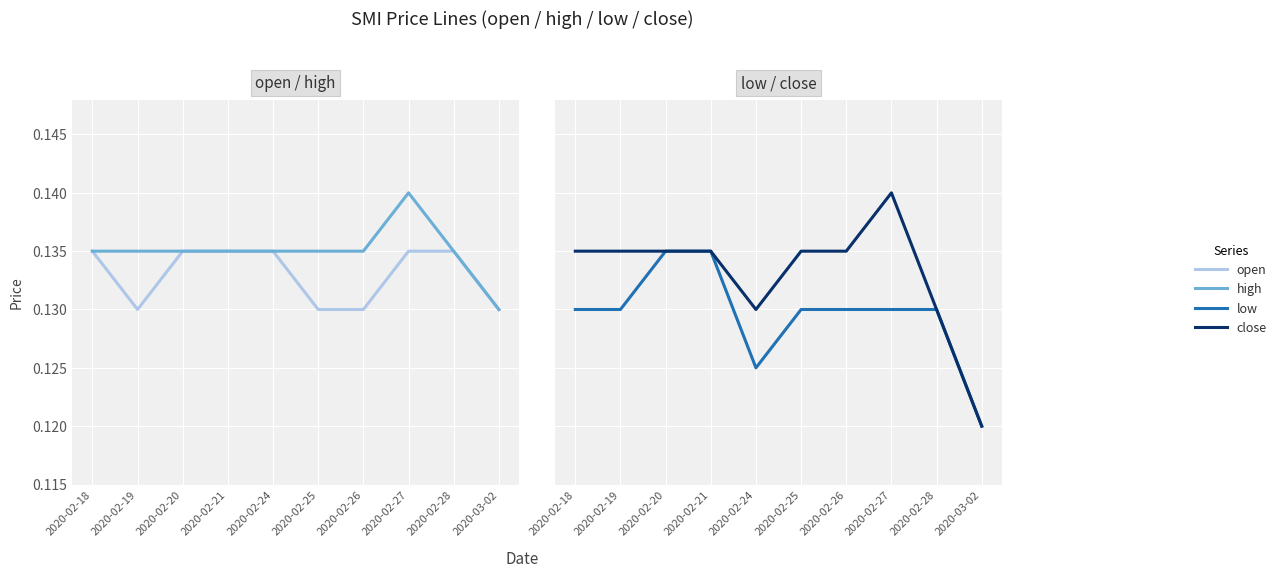

Which series has the largest total across all categories?

high